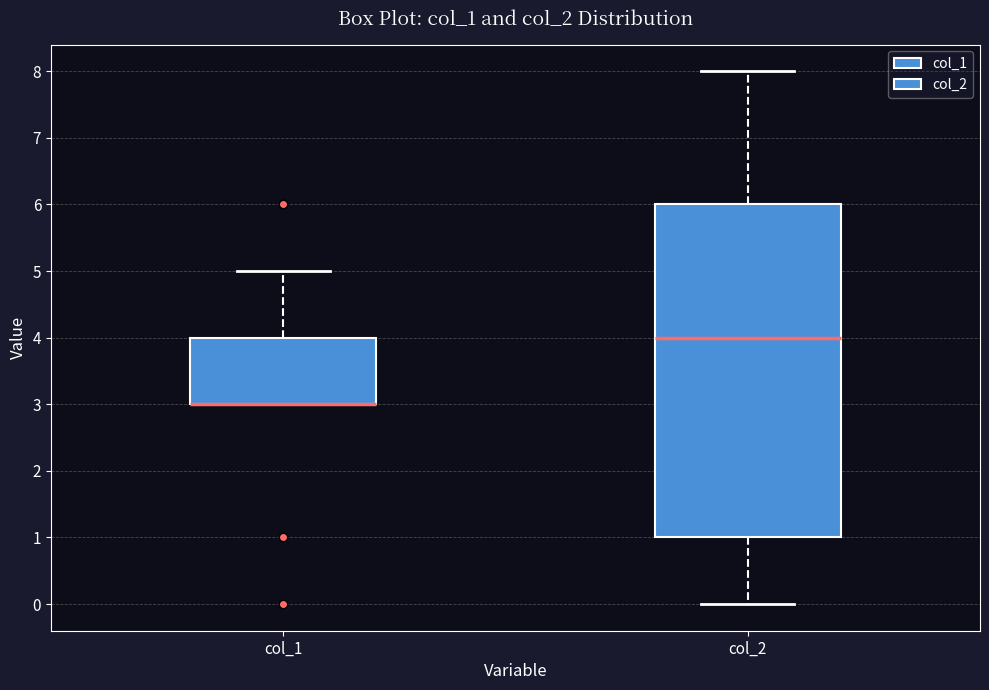

Where is the lower edge of the box for col_1 on the y-axis? The values are not printed on the chart, so give them approximately, as read against the axis.

3